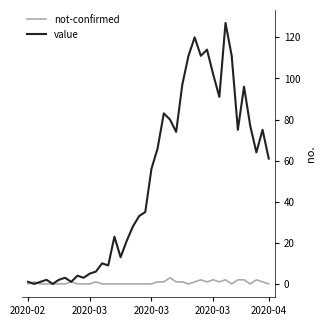

In value, how many points are lower than both neighbors (excluding endpoints)?

11